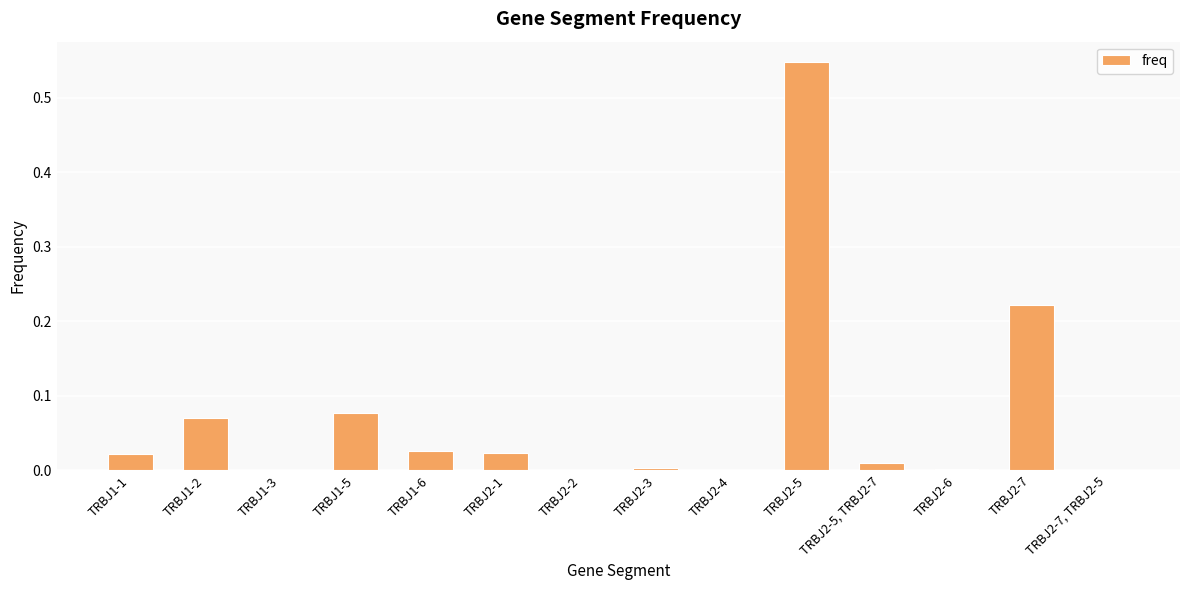

What is the sum of all values?

1.0